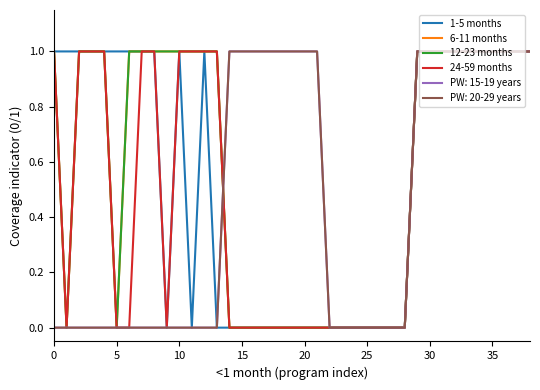

Does the chart display data point markers on the line(s)?

No